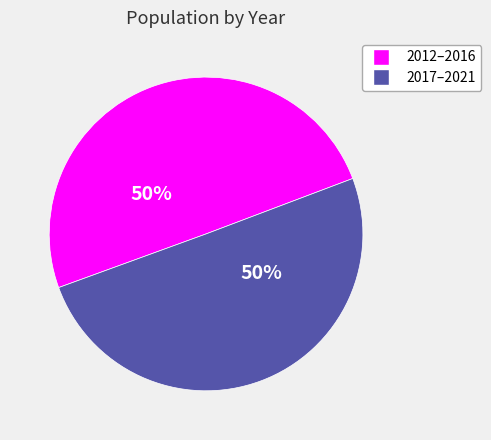

To the nearest percent, what is the average slice percentage?

50%